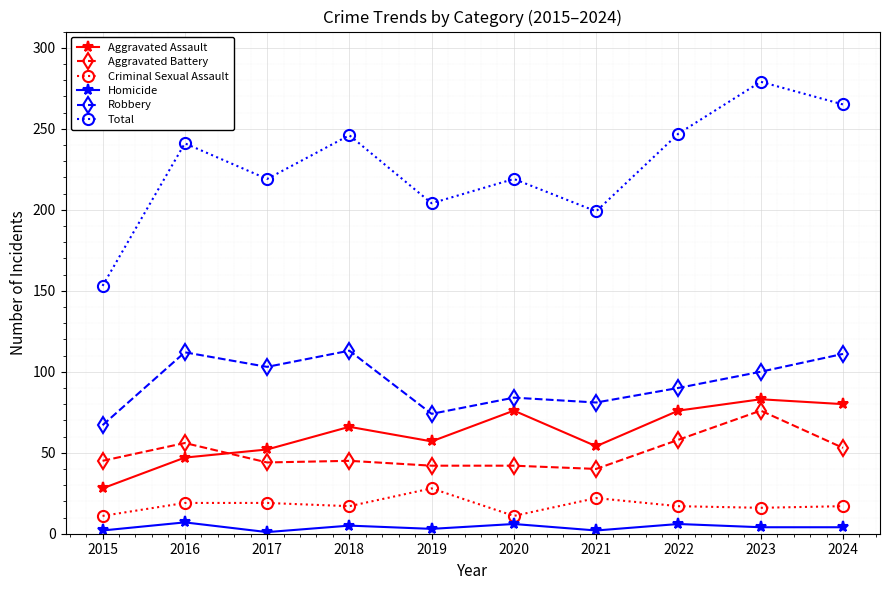

The Robbery series shows 133 at 2021. True or false?

False